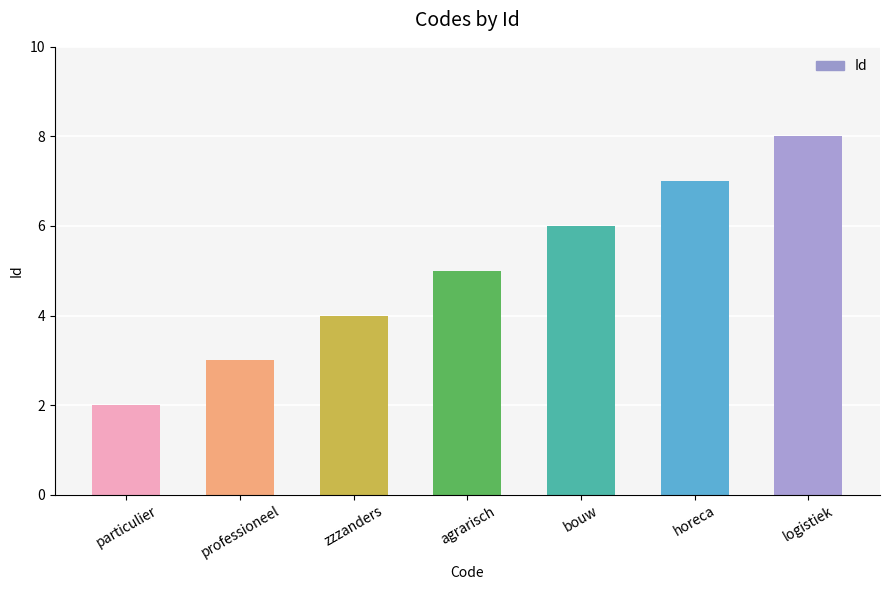

Reading left to right, list all the values displayed in this chart.

2	3	4	5	6	7	8